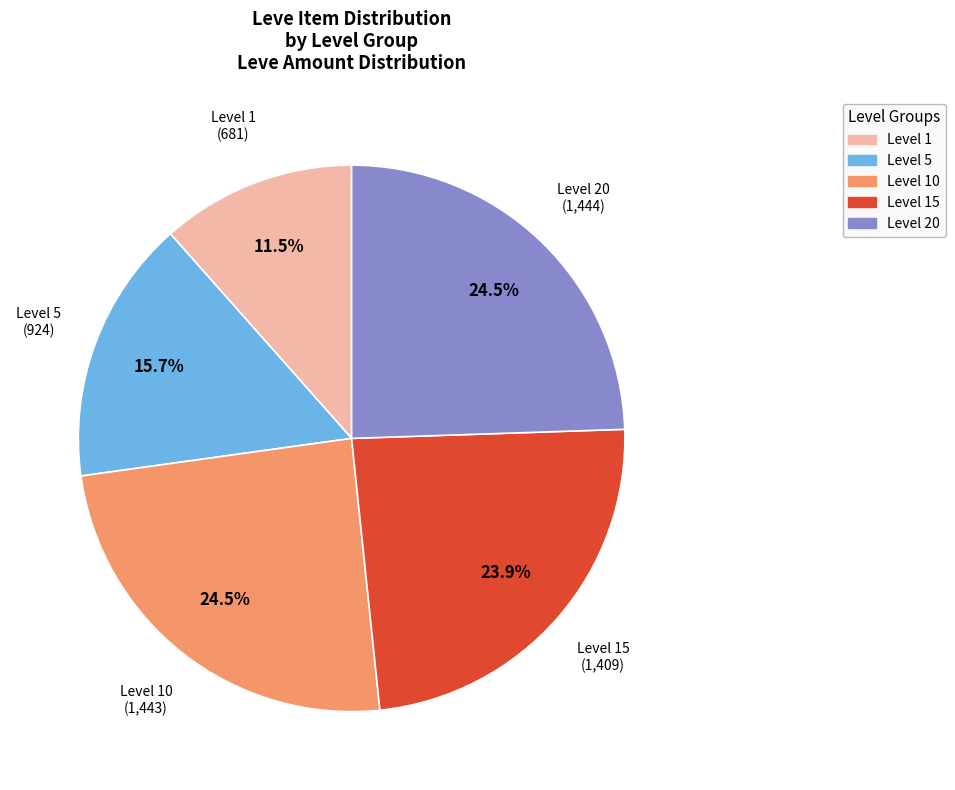

Is there any slice that represents more than half of the pie?

No